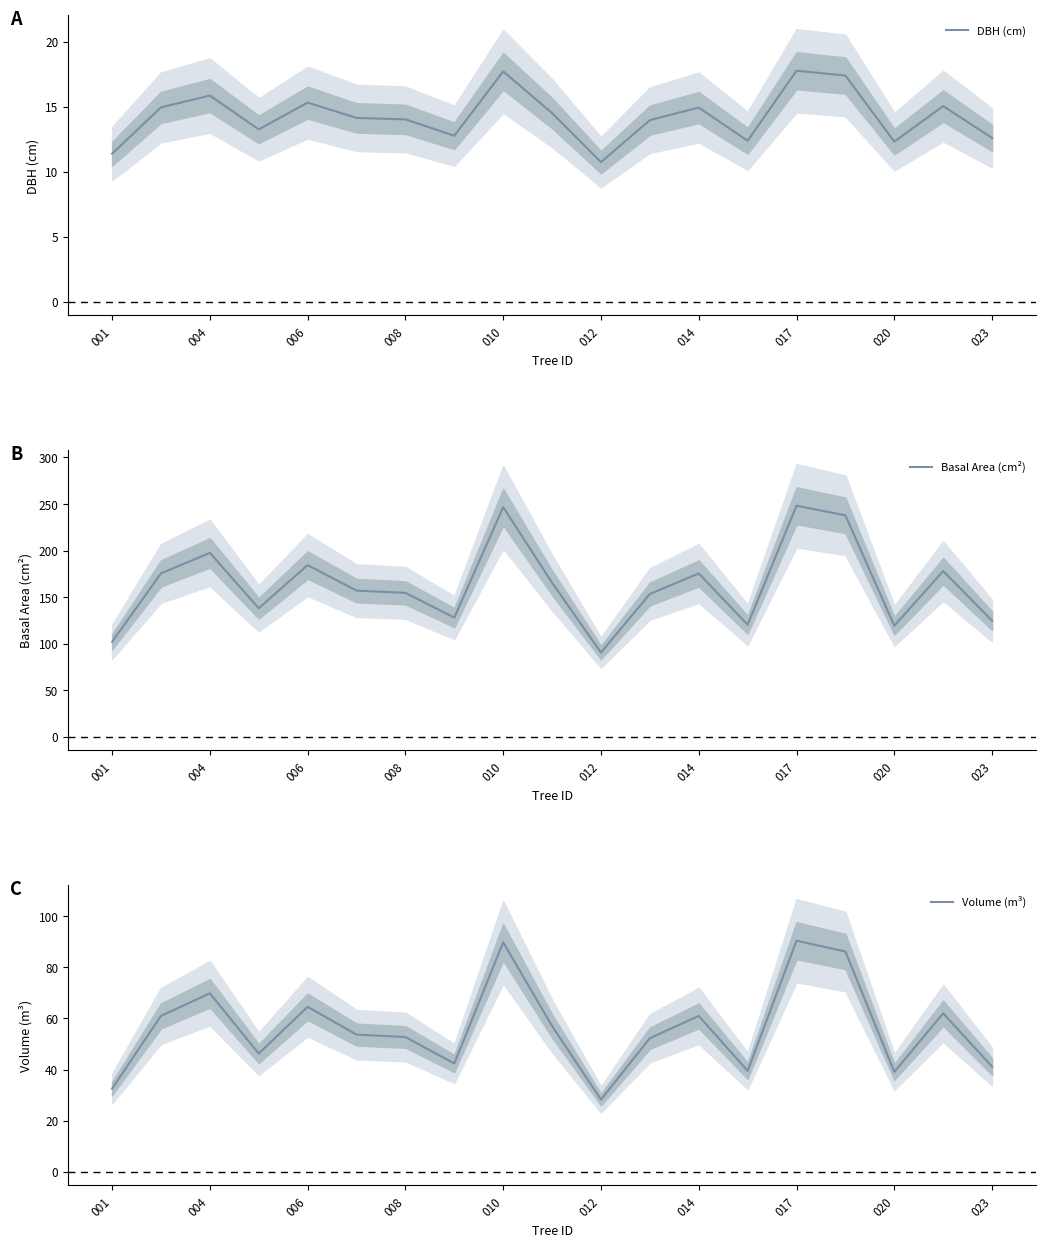

What is the minimum value for DBH (cm)?

10.7